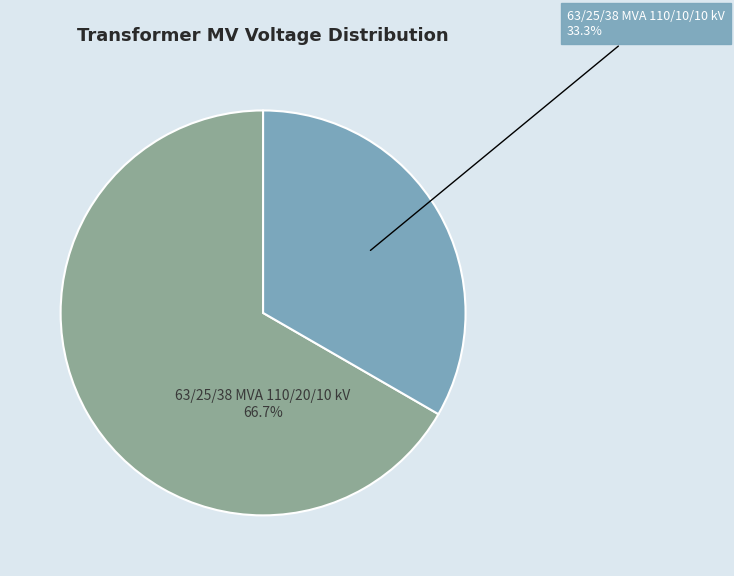

How many segments does this pie chart have?

2